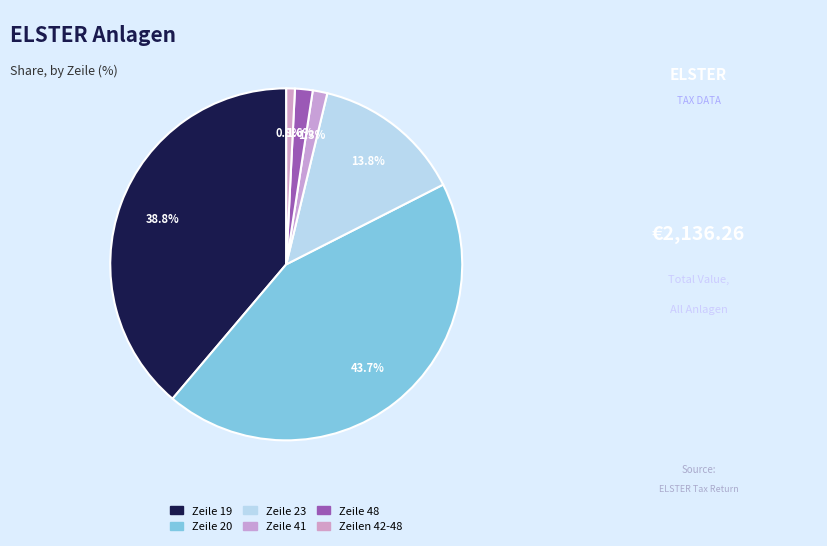

To the nearest percent, what is the average slice percentage?

17%